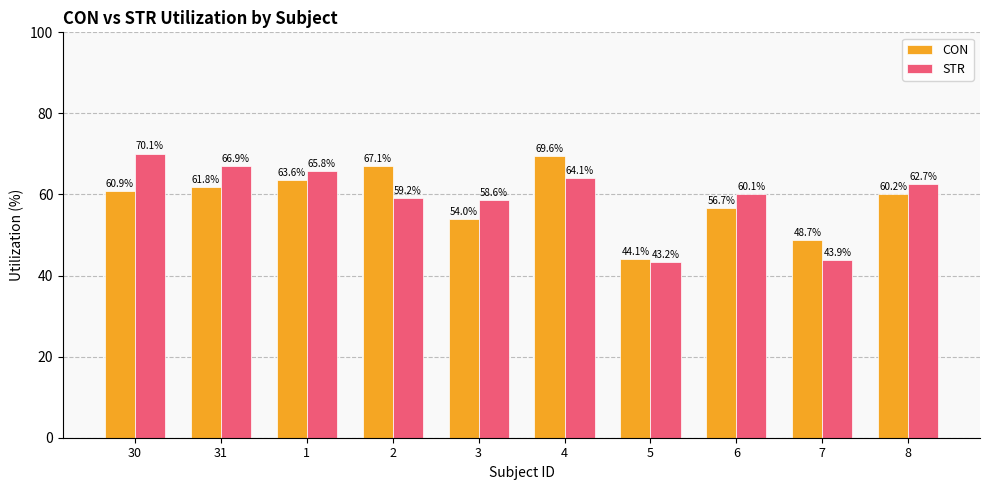

Reading left to right, what are all the values shown in this chart?

CON: 60.9	61.8	63.6	67.1	54.0	69.6	44.1	56.7	48.7	60.2
STR: 70.1	66.9	65.8	59.2	58.6	64.1	43.2	60.1	43.9	62.7